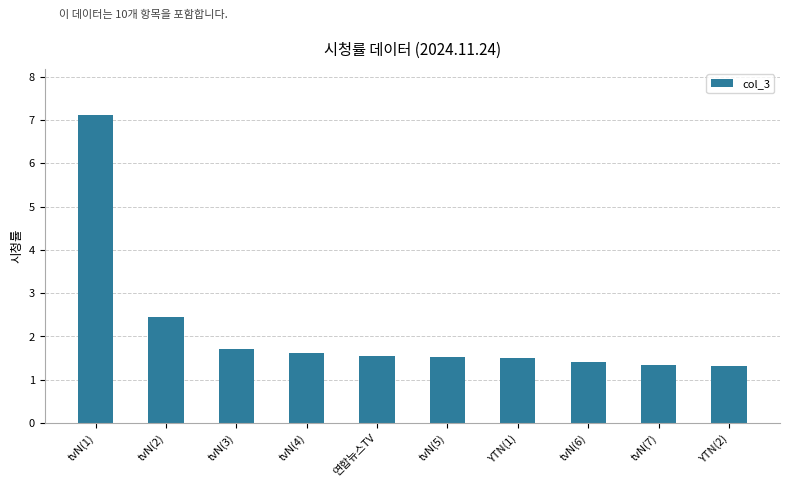

What is the sum of all values?

21.6